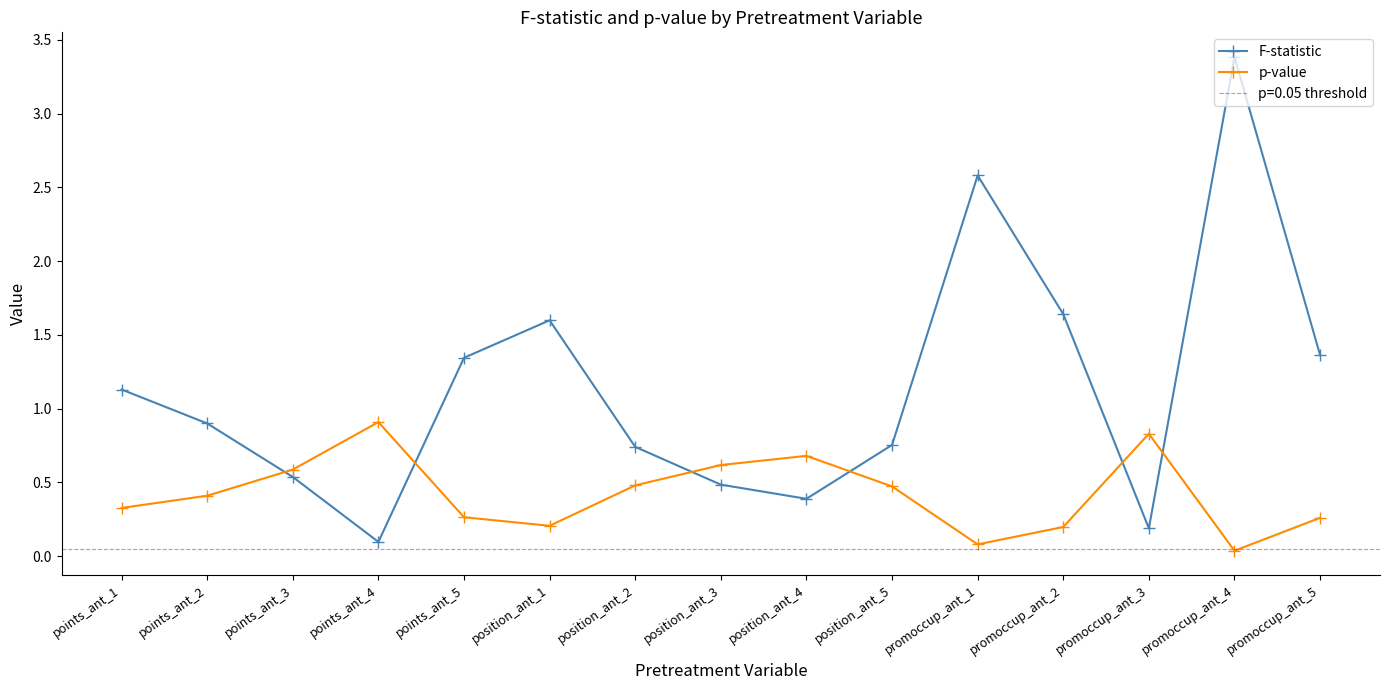

Where is the first local minimum for p-value?

position_ant_1